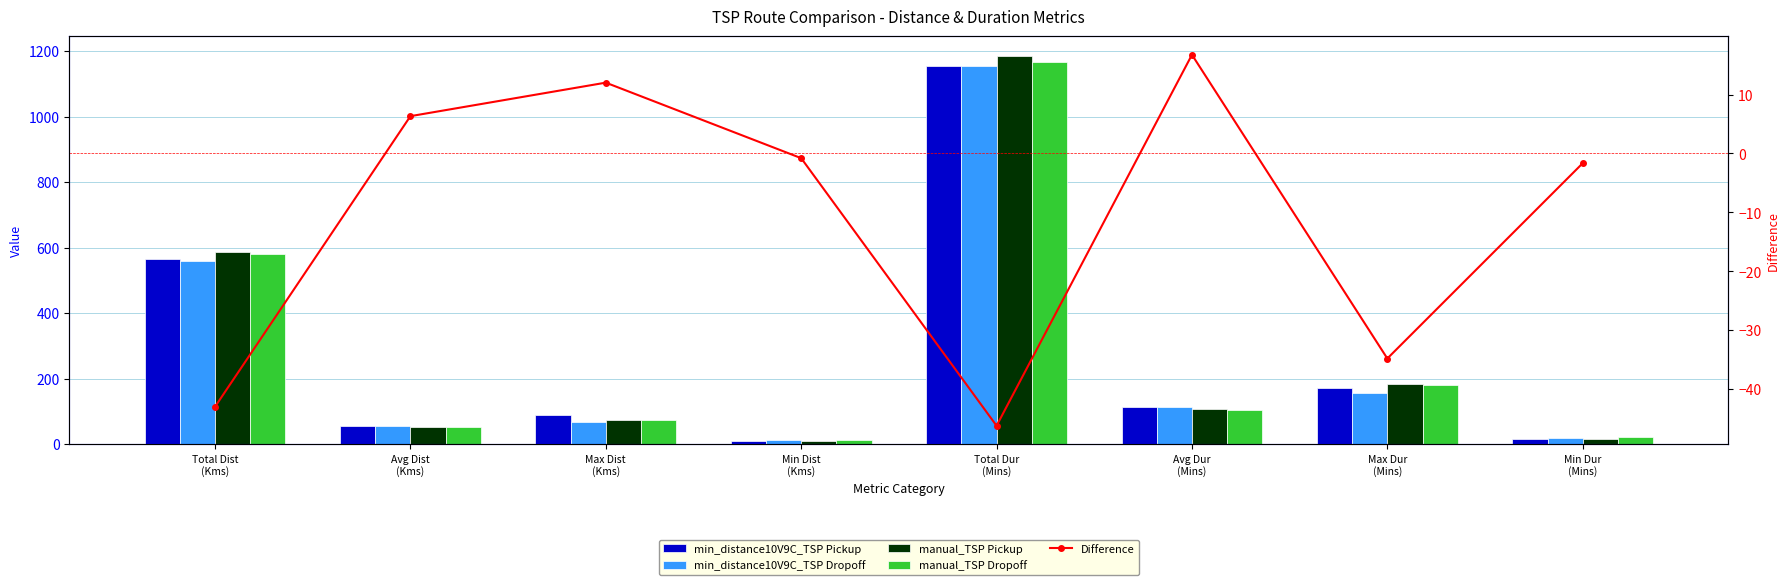

How many data points in Difference are above 0?

3